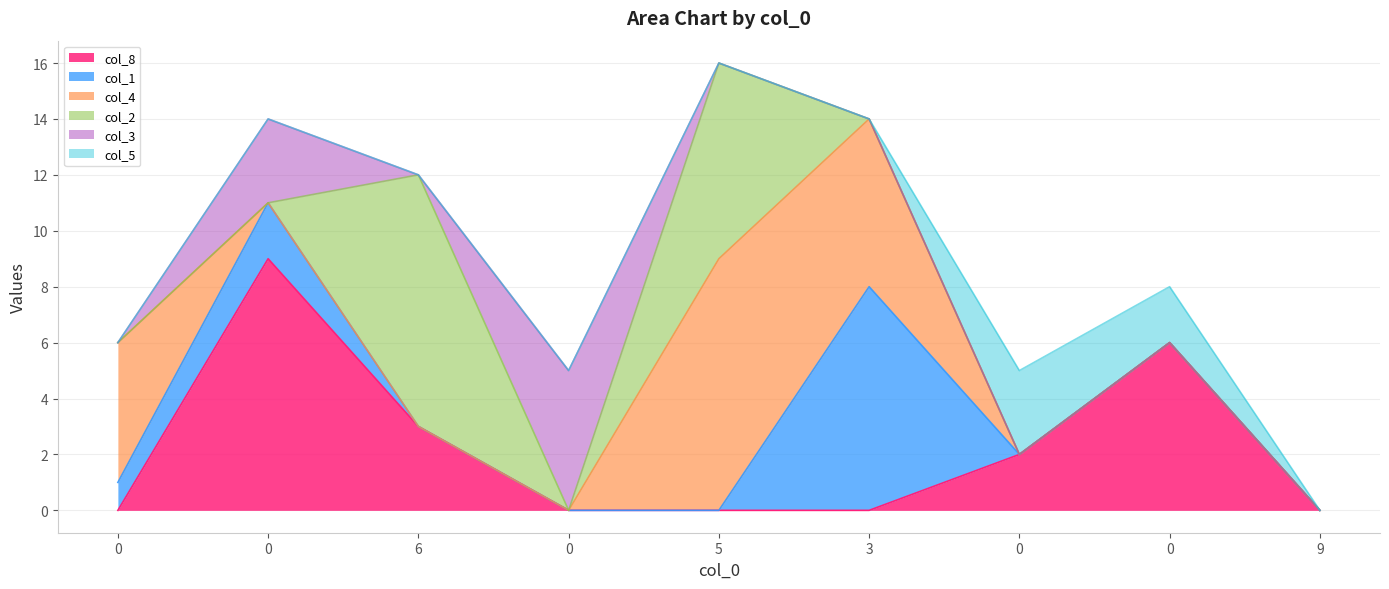

Where do col_2 and col_1 first cross each other?

0 and 6